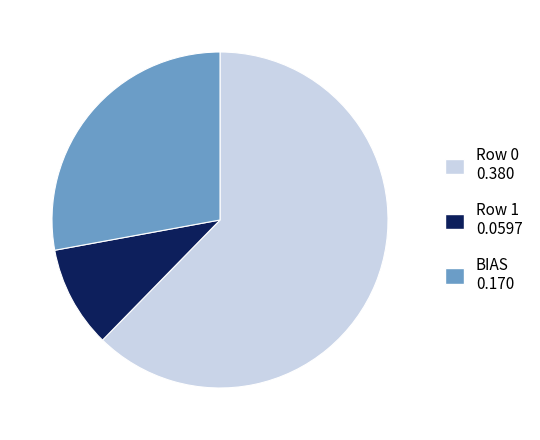

Which category accounts for the majority?

Row 0 0.380